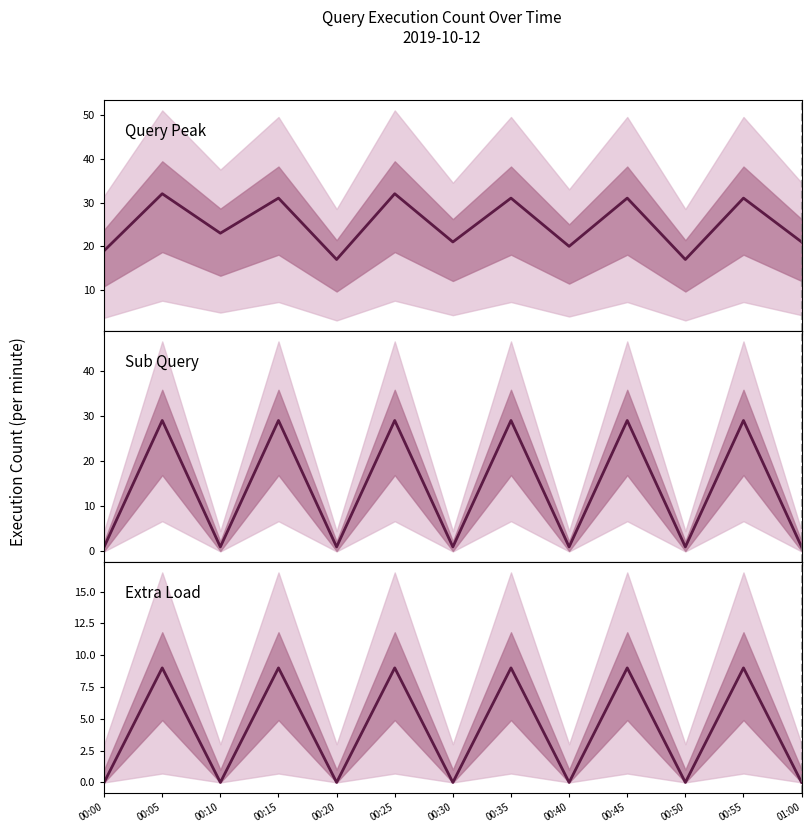

What is the difference between the second highest and minimum values in the Query Peak series?

15